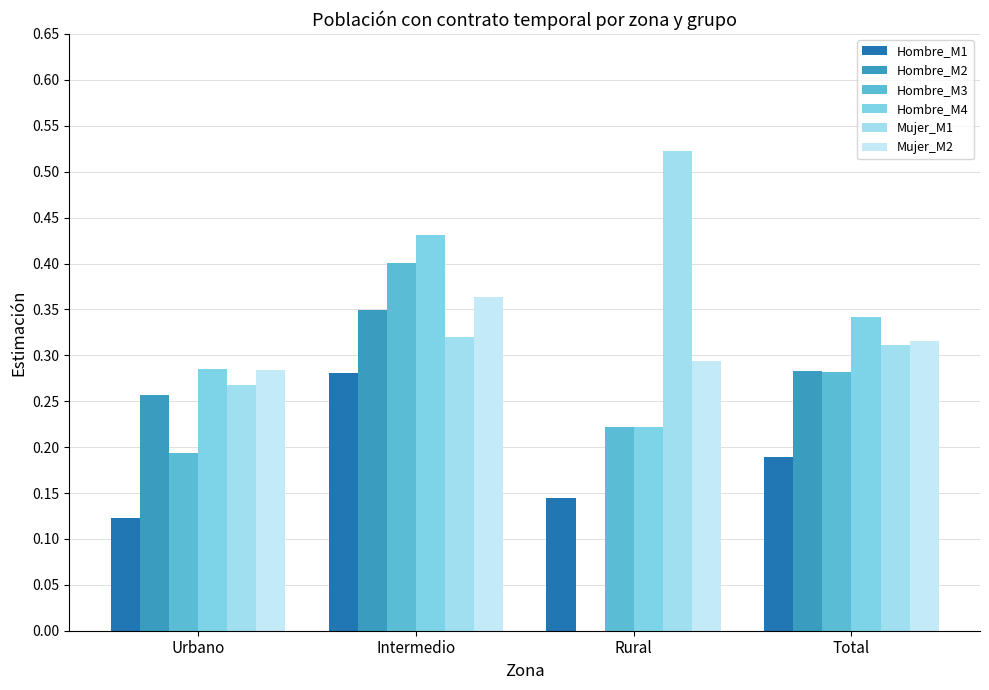

The value of Hombre_M3 at Total is 0.4. True or false?

False